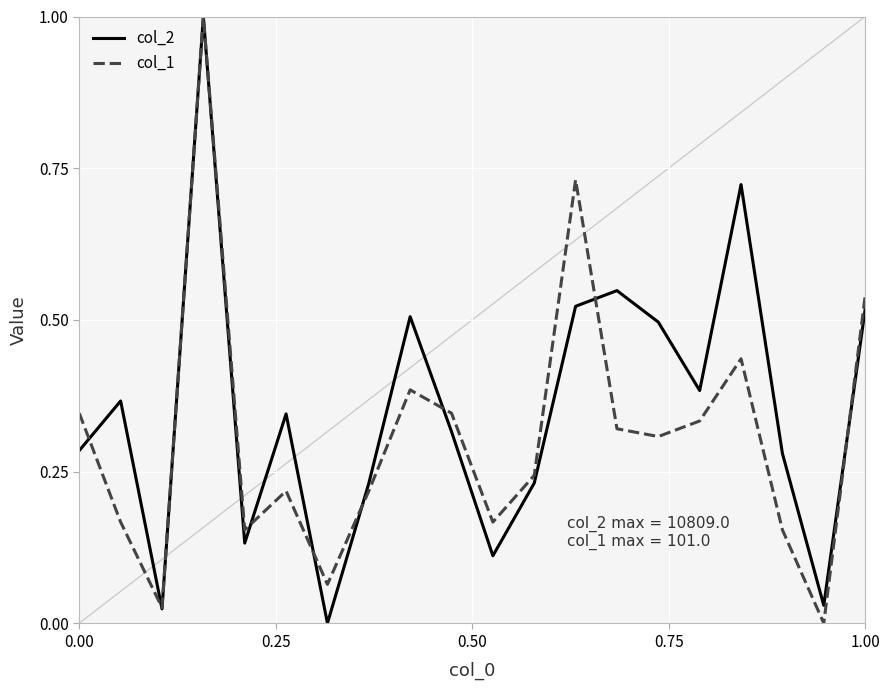

Rank the series by their average value, from lowest to highest.

col_1, col_2